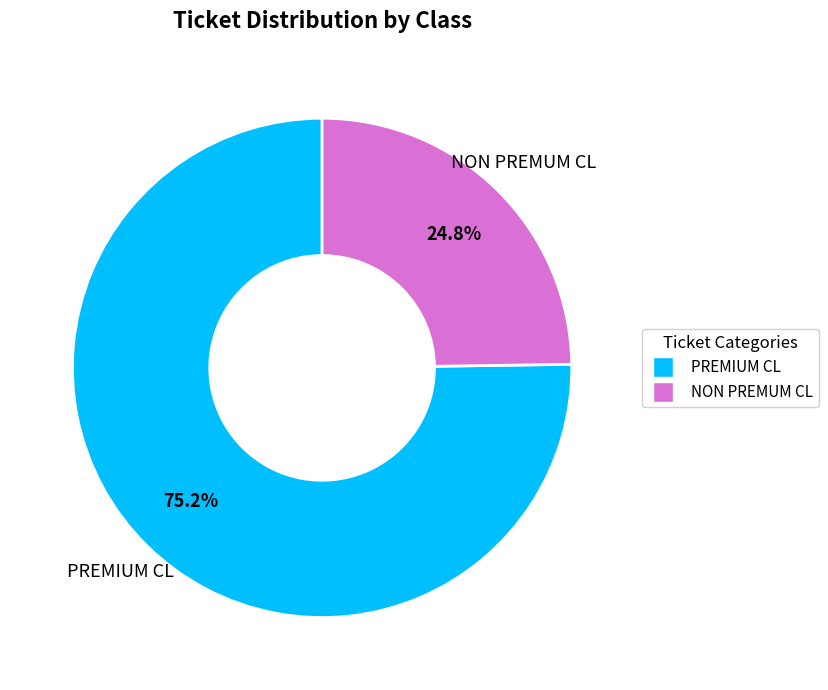

Count the number of slices in the pie.

2